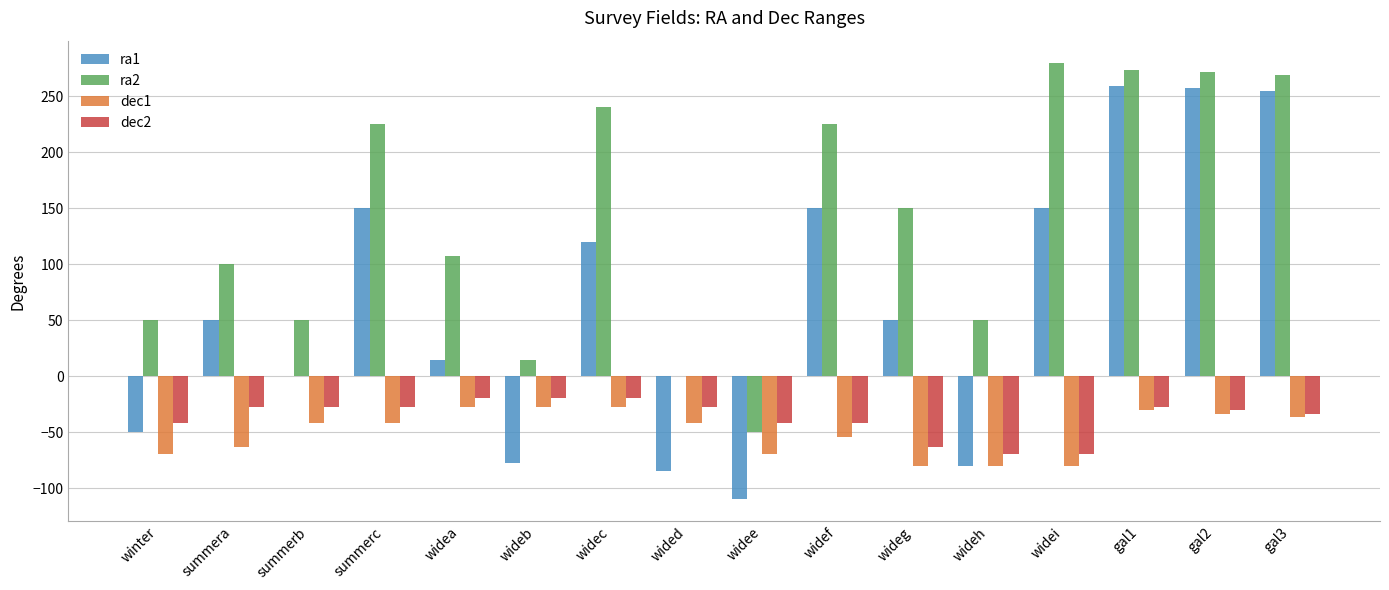

Which series has the largest total across all categories?

ra2